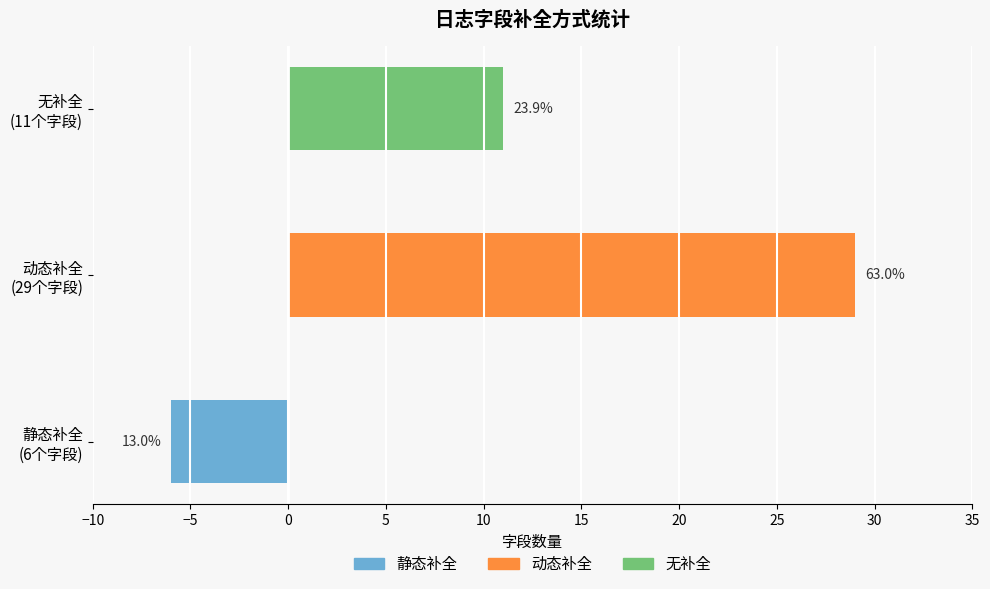

Is it true that the value at 无补全 (11个字段) is 0?

True